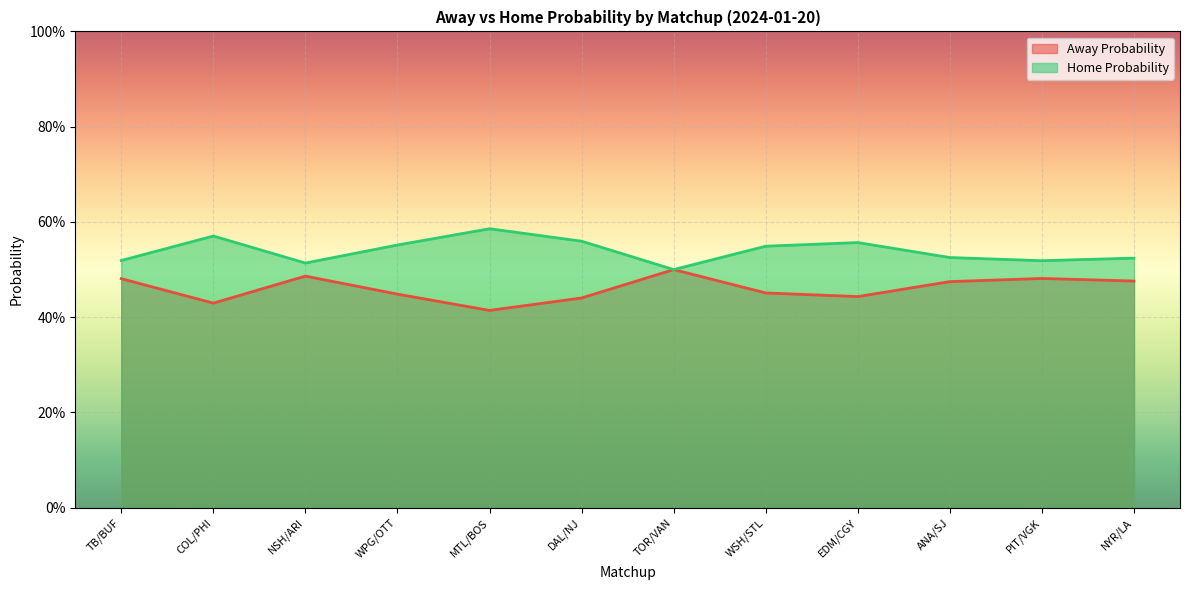

Which category has the lowest value across all series?

MTL/BOS